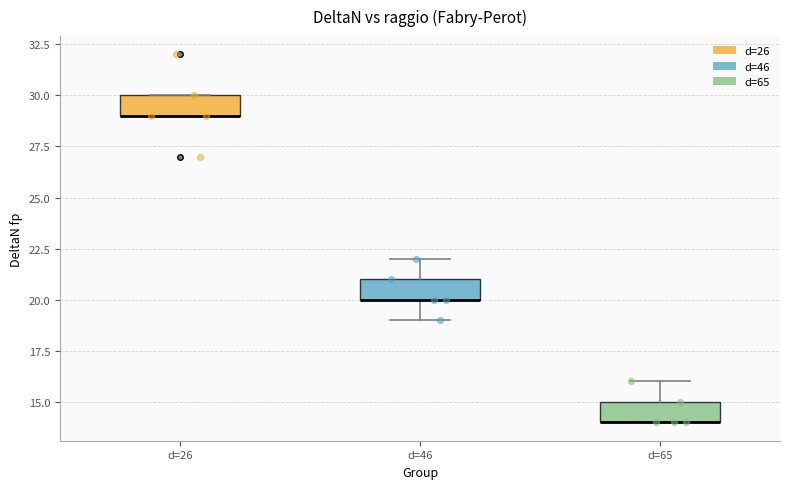

Reading left to right, transcribe this box plot: for each box, give where its median line is, the range the box spans, and where its two whiskers end, as read against the y-axis. The values are not printed on the chart, so give them approximately, as read against the axis.

d=26: median 29 (drawn on the box's lower edge), box 29 to 30, whiskers 29 to 30
d=46: median 20 (drawn on the box's lower edge), box 20 to 21, whiskers 19 to 22
d=65: median 14 (drawn on the box's lower edge), box 14 to 15, whiskers 14 to 16